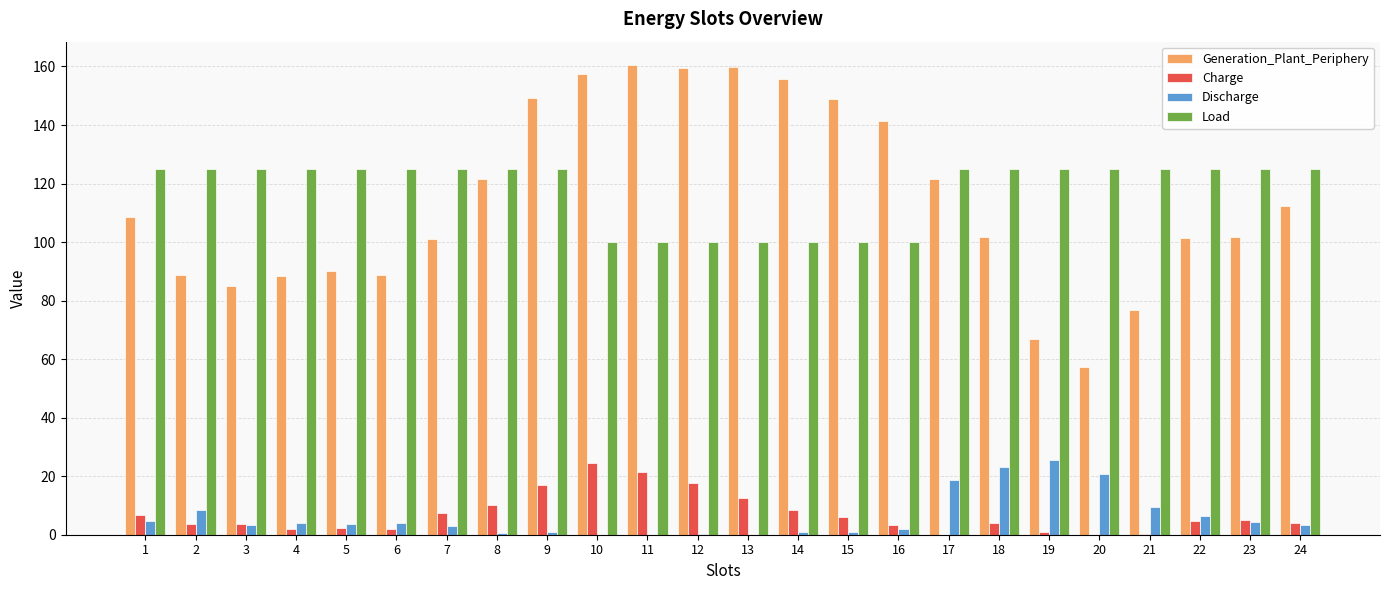

Which series has the largest range (max minus min)?

Generation_Plant_Periphery